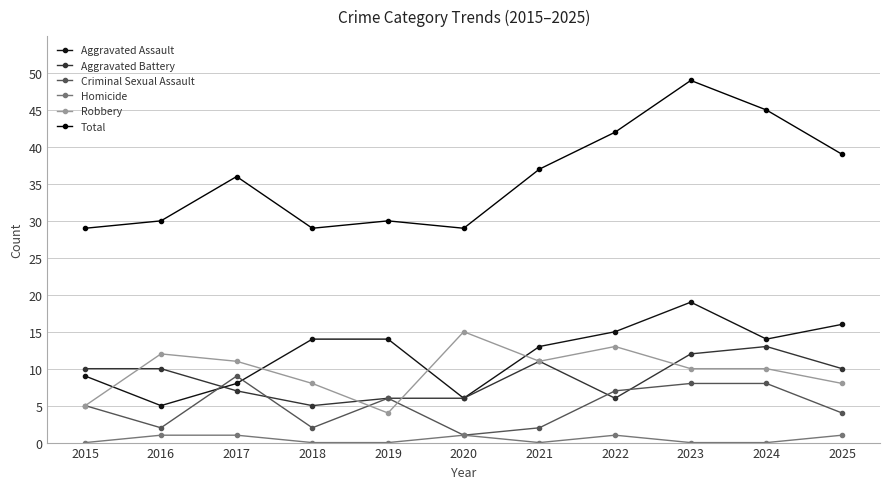

At which label does Aggravated Assault reach its peak?

2023